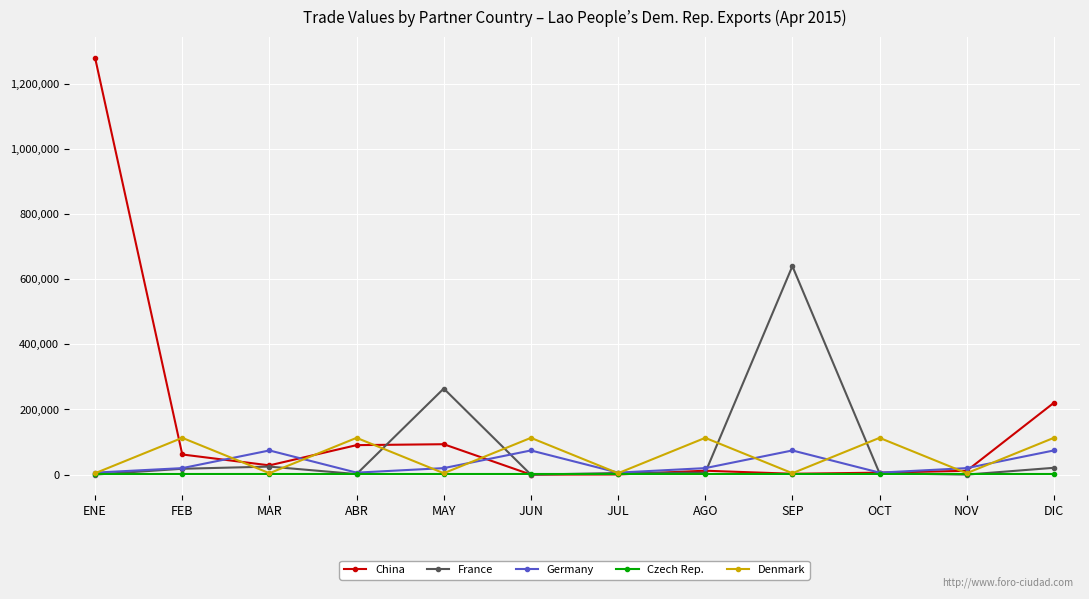

Rank the series by their average value, from lowest to highest.

Czech Rep., Germany, Denmark, France, China